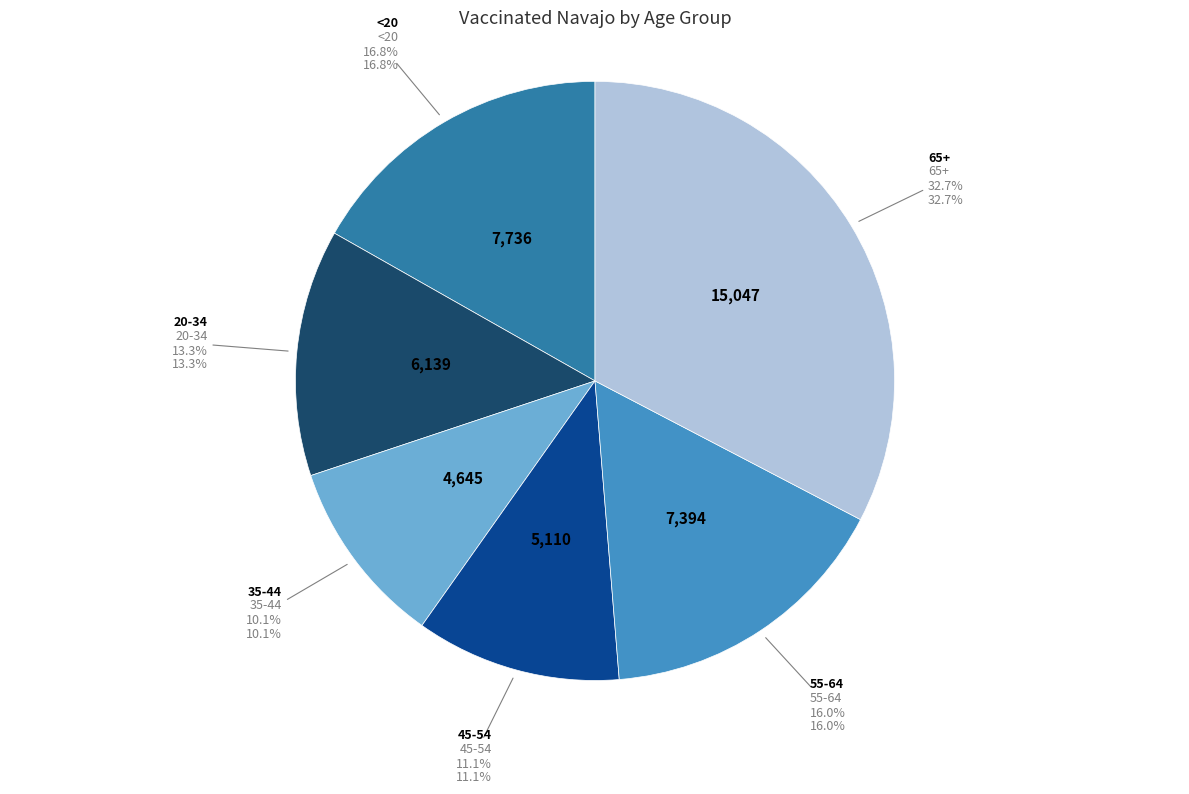

Which has a higher value, 65+ or 55-64?

65+